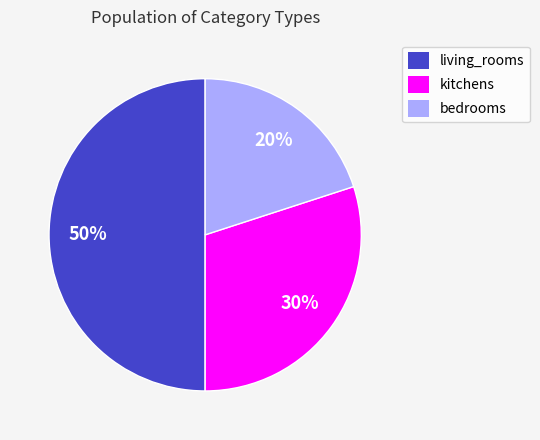

Combined, do living_rooms and kitchens account for over 50%?

Yes